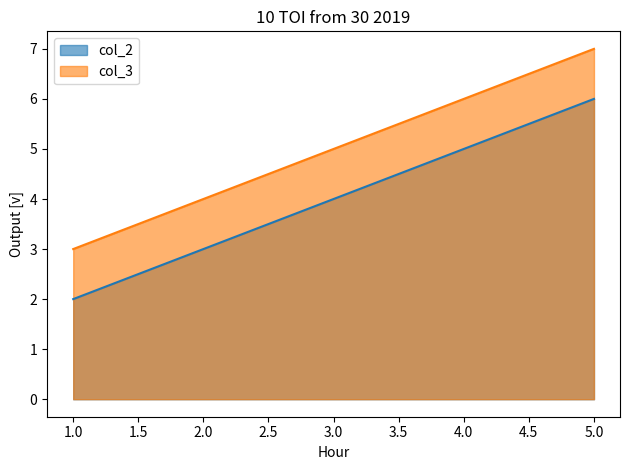

Between 1 and 5, which is larger?

5